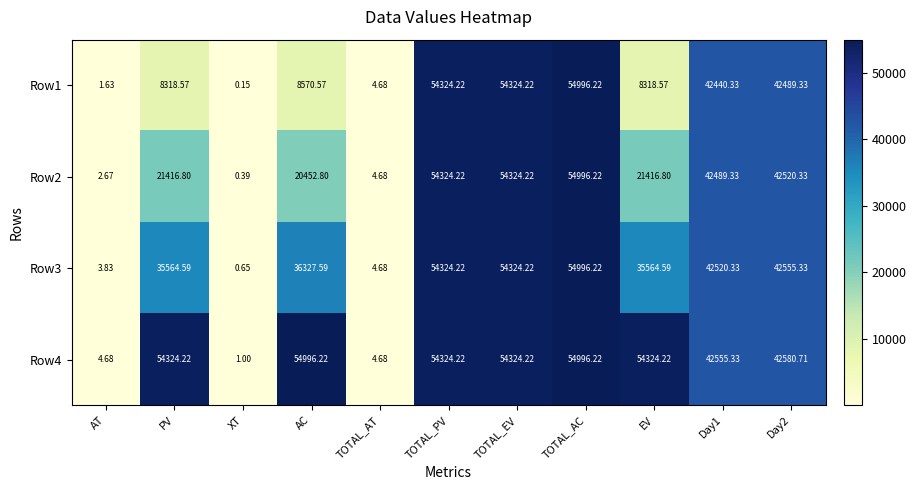

At which category does the chart reach its minimum across all series?

XT